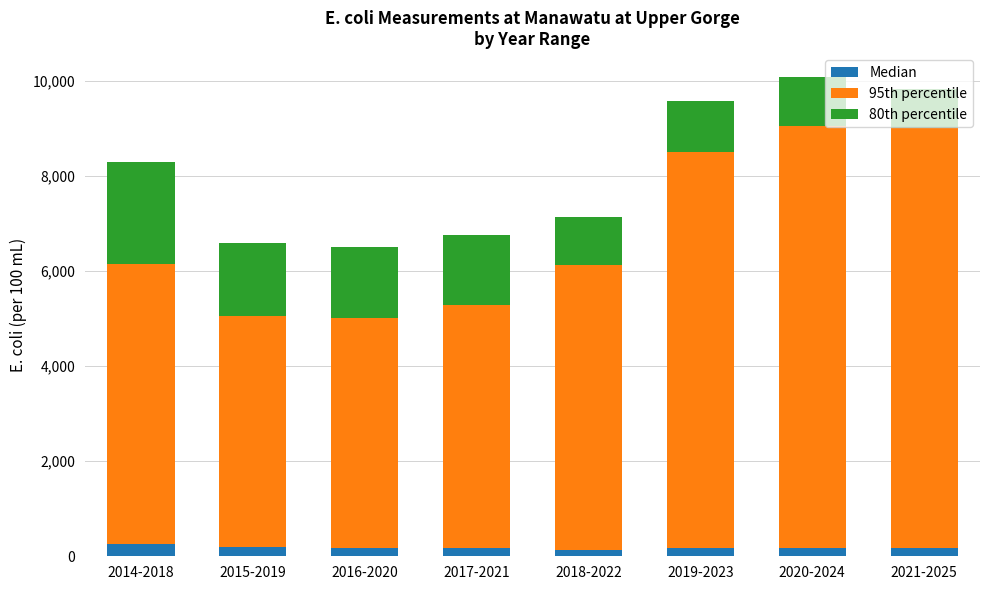

What position from the right is 2020-2024?

2